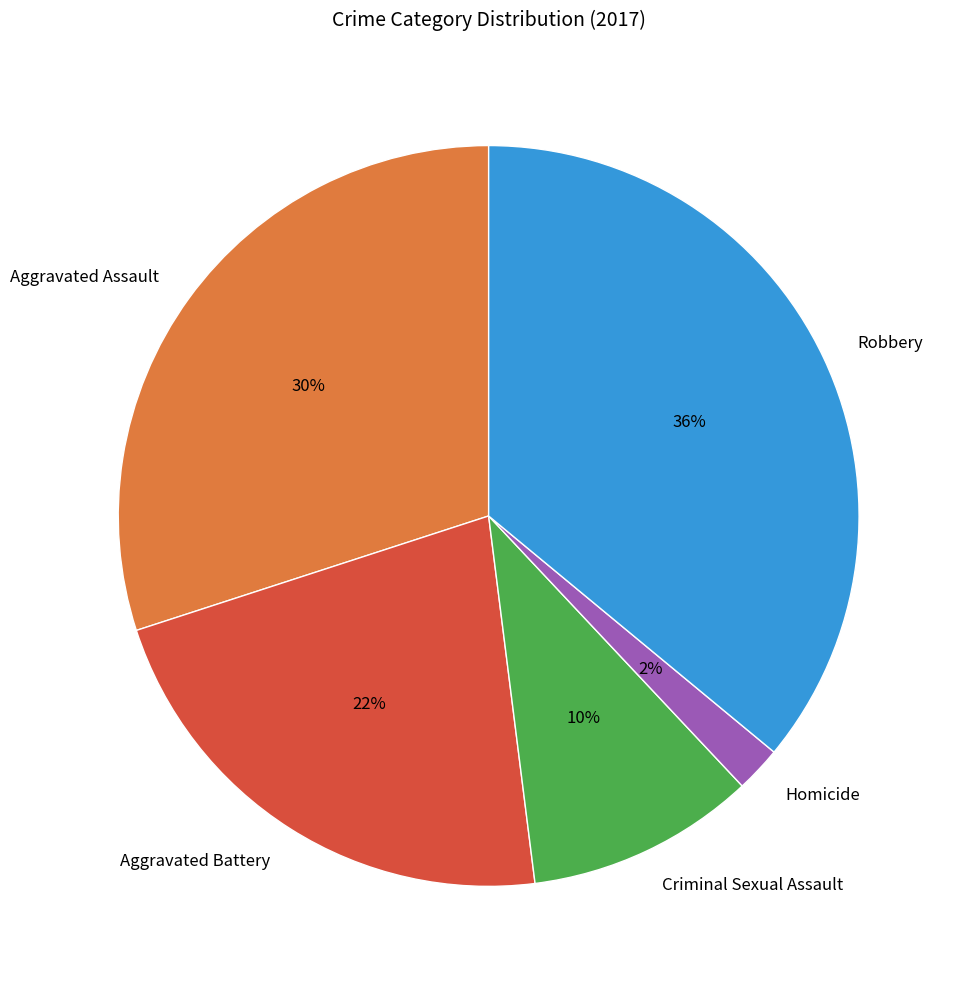

Rank the categories by value from highest to lowest.

Robbery, Aggravated Assault, Aggravated Battery, Criminal Sexual Assault, Homicide